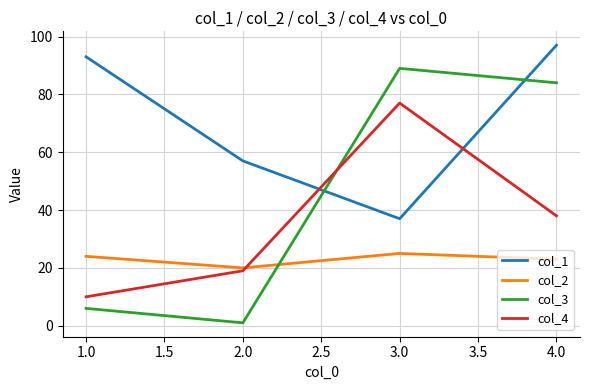

In col_3, how many points are lower than both neighbors (excluding endpoints)?

1